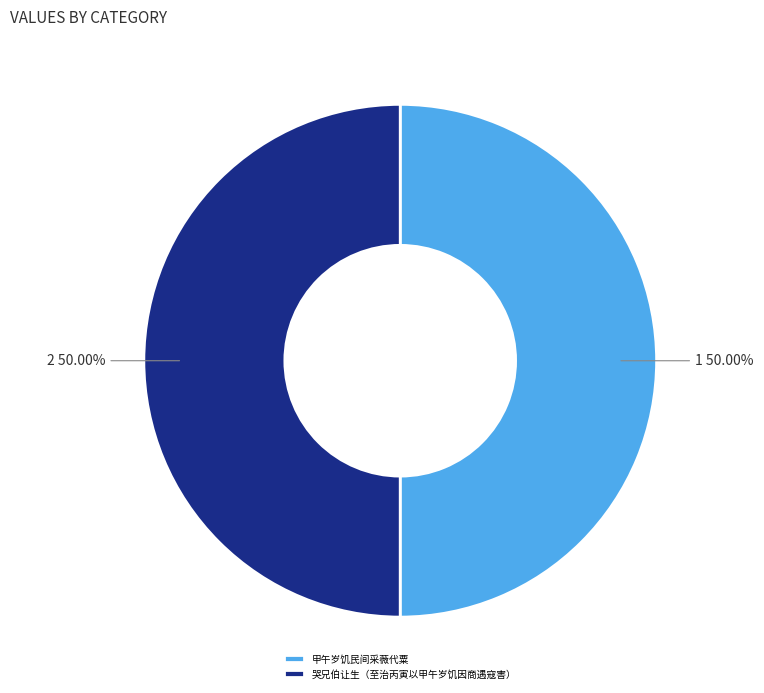

Approximately how many times larger is the value at 甲午岁饥民间采薇代粟 compared to 哭兄伯让生（至治丙寅以甲午岁饥因商遇寇害）?

1.0